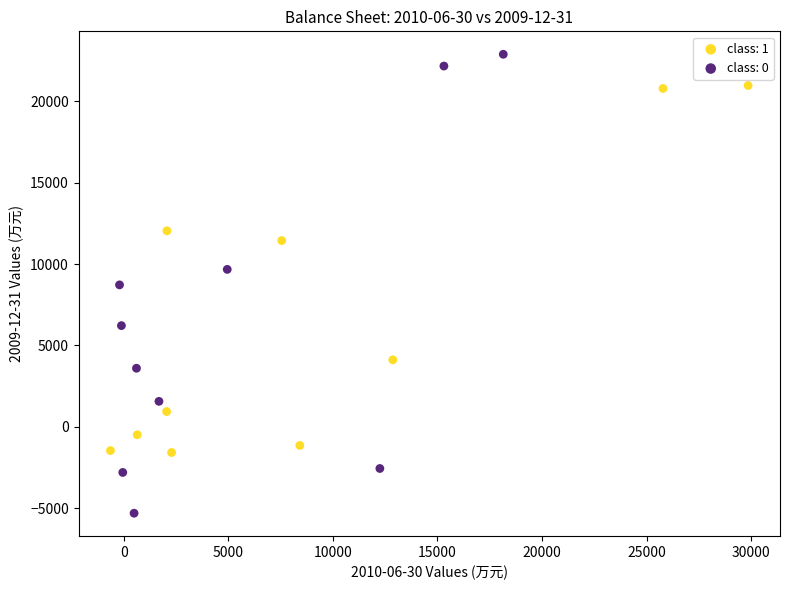

Which series contains the highest Y value?

class: 0